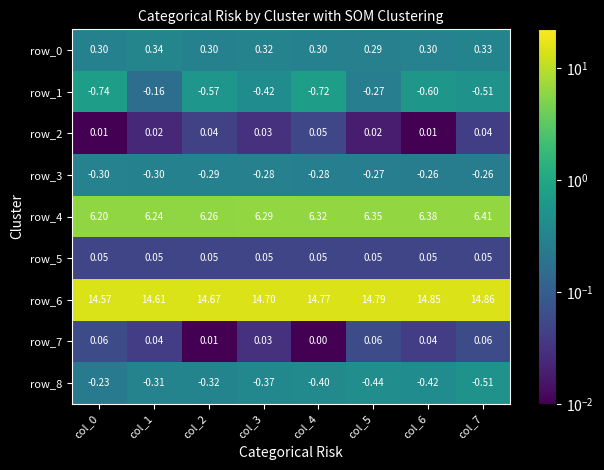

Is the value of row_2 at col_2 greater than the value of row_5 at col_2?

No